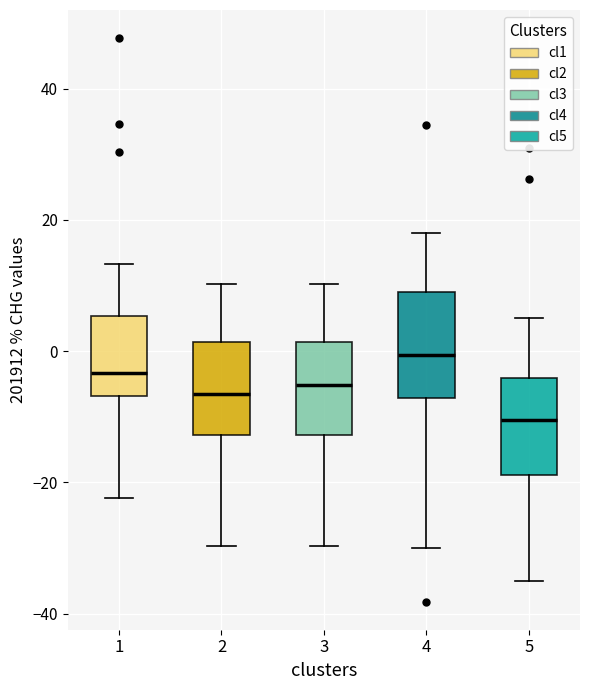

Reading left to right, read every box against the y-axis: the position of its median line, the range the box covers, and the ends of its whiskers. The values are not printed on the chart, so give them approximately, as read against the axis.

1: median -4, box -6 to 6, whiskers -22 to 14
2: median -6, box -12 to 2, whiskers -30 to 10
3: median -6, box -12 to 2, whiskers -30 to 10
4: median 0, box -8 to 10, whiskers -30 to 18
5: median -10, box -18 to -4, whiskers -36 to 6